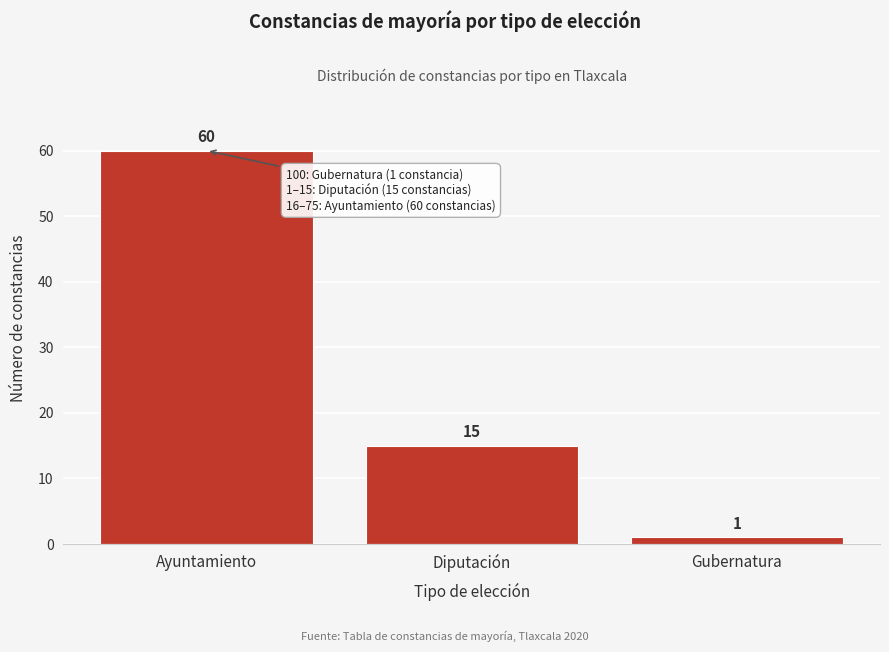

Reading right to left, list all the values displayed in this chart.

1	15	60